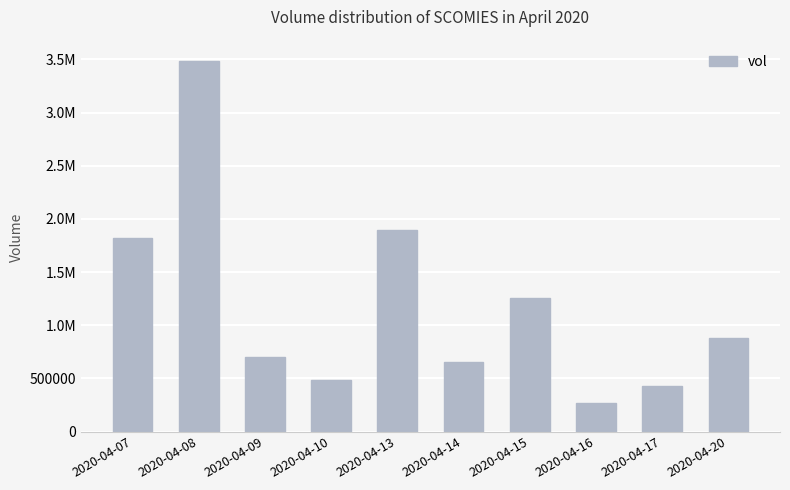

Does the chart contain any negative values?

No